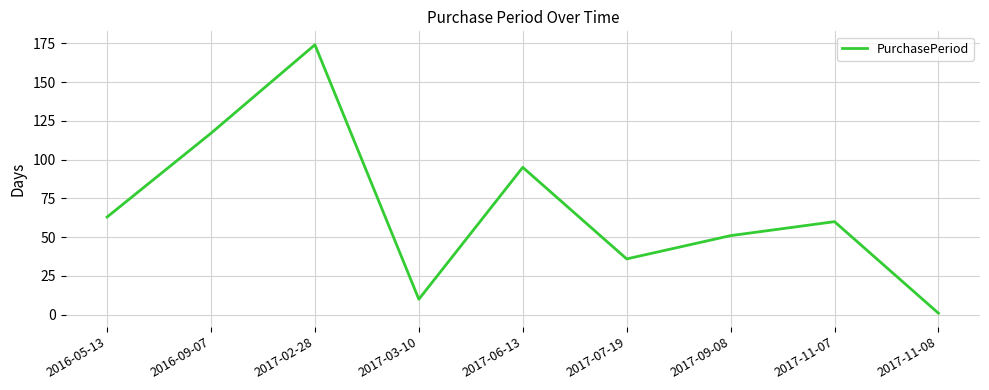

How many interior local peaks (higher than both neighbors) does the data have?

3